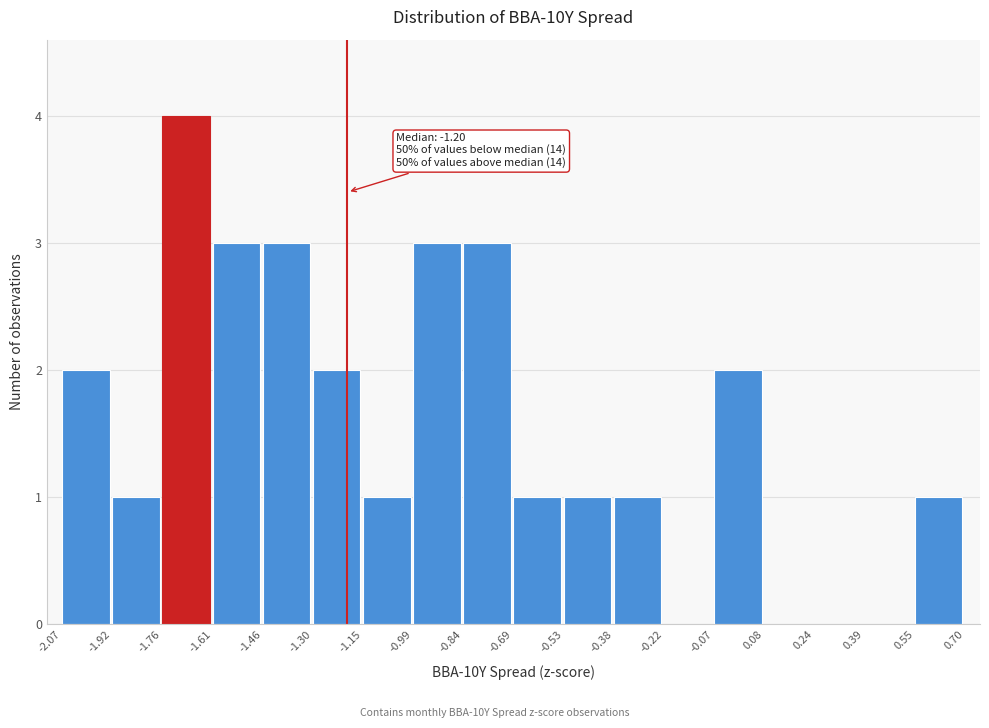

Which range on the x-axis has the tallest bar?

-1.76 to -1.61